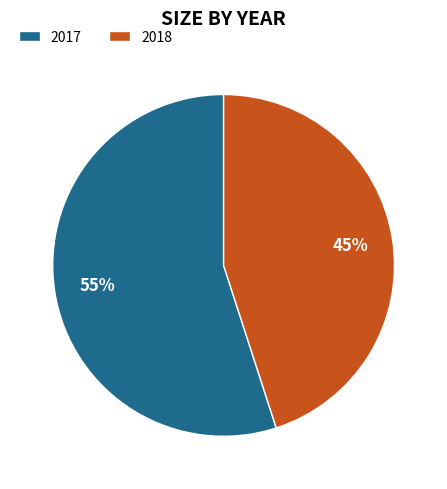

To the nearest percent, what is the difference between the largest and smallest slice percentages?

10%